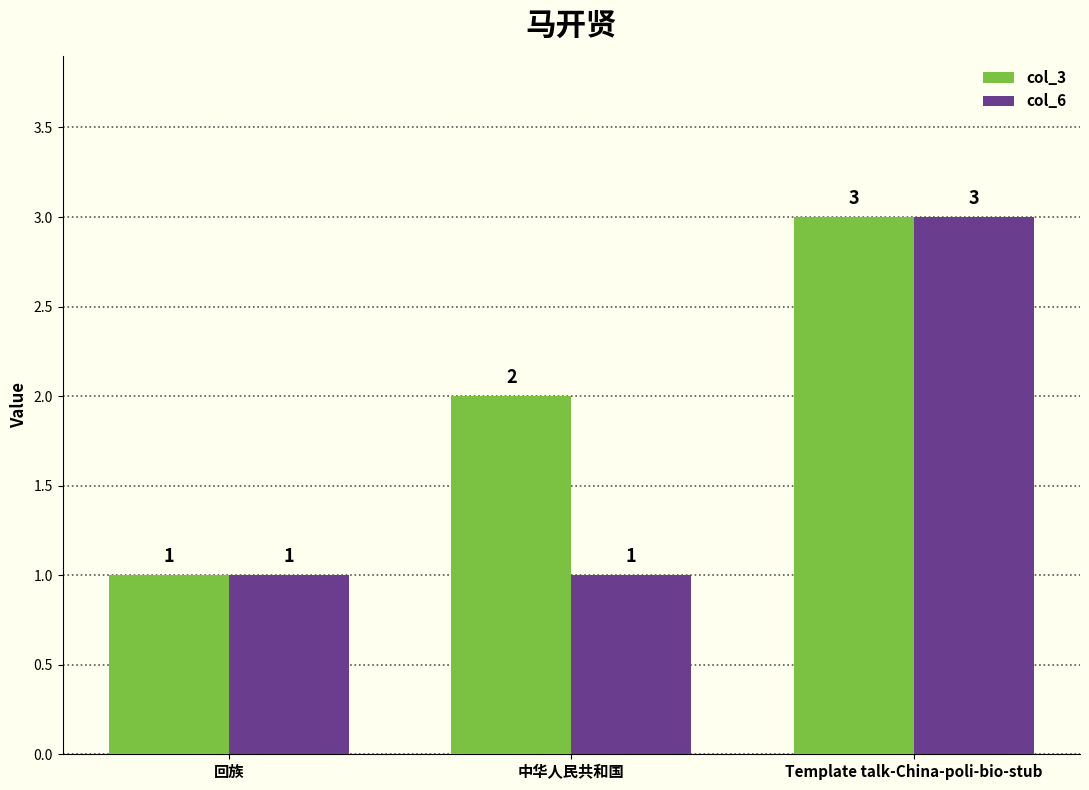

List the series in order of their overall mean, highest first.

col_3, col_6